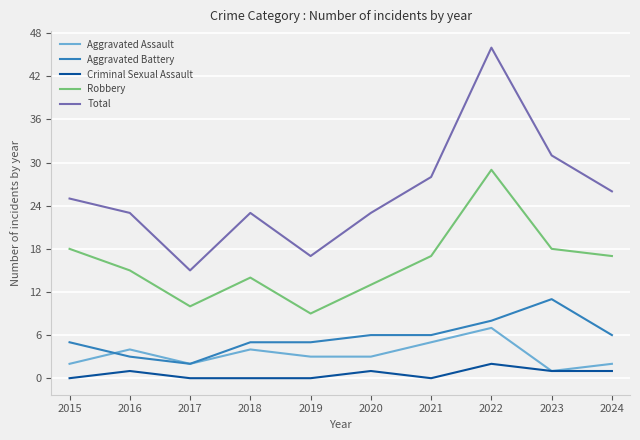

Which category has the lowest value in the Total series?

2017